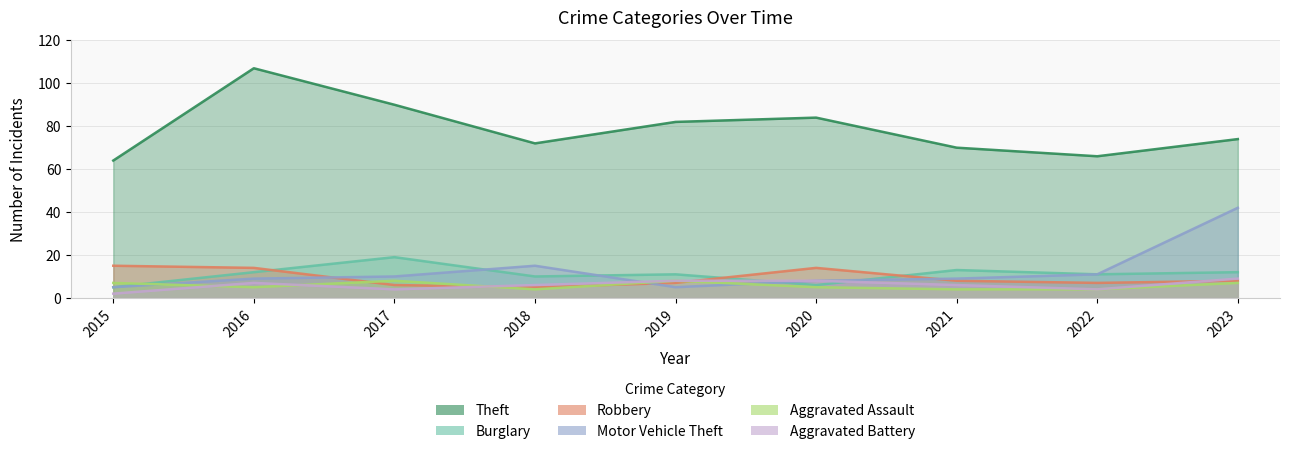

At which category does Robbery reach its first local valley?

2018